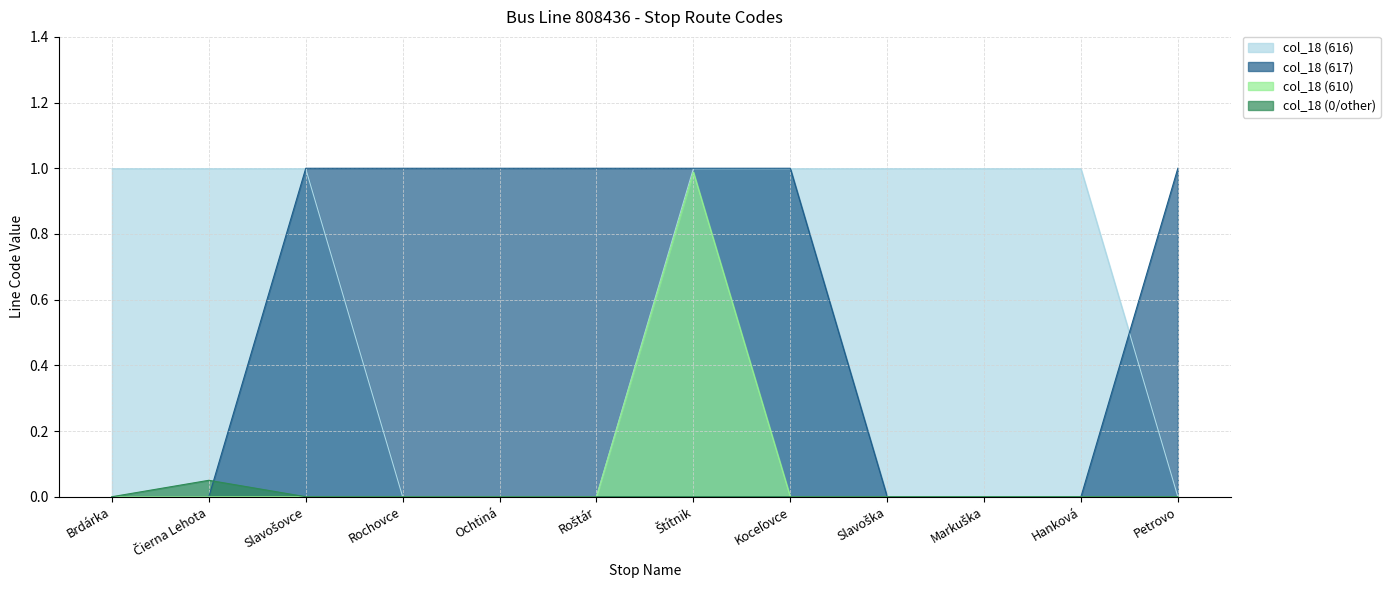

True or false: col_18 (616) has a value of 0.0 at Petrovo.

True